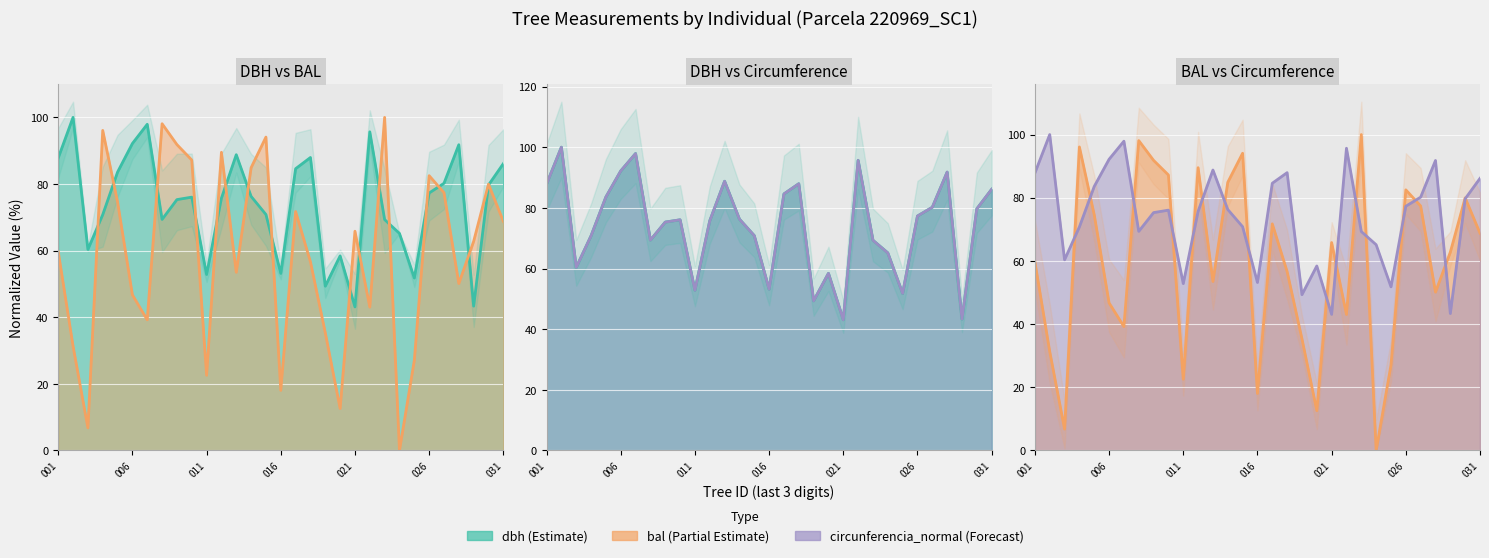

Which series changed the most between 9 and 16?

bal line